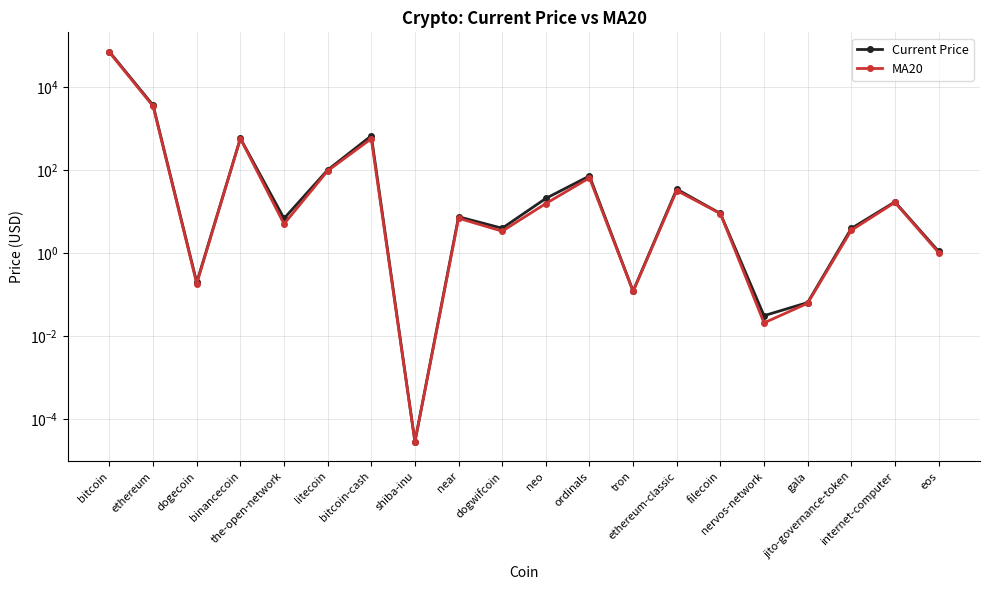

The value of MA20 at ethereum-classic is 18.1. True or false?

False